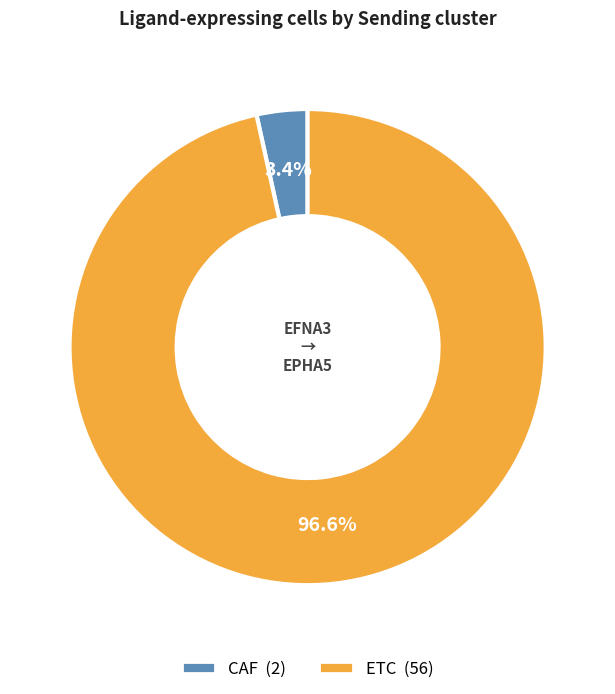

Which category accounts for the majority?

ETC